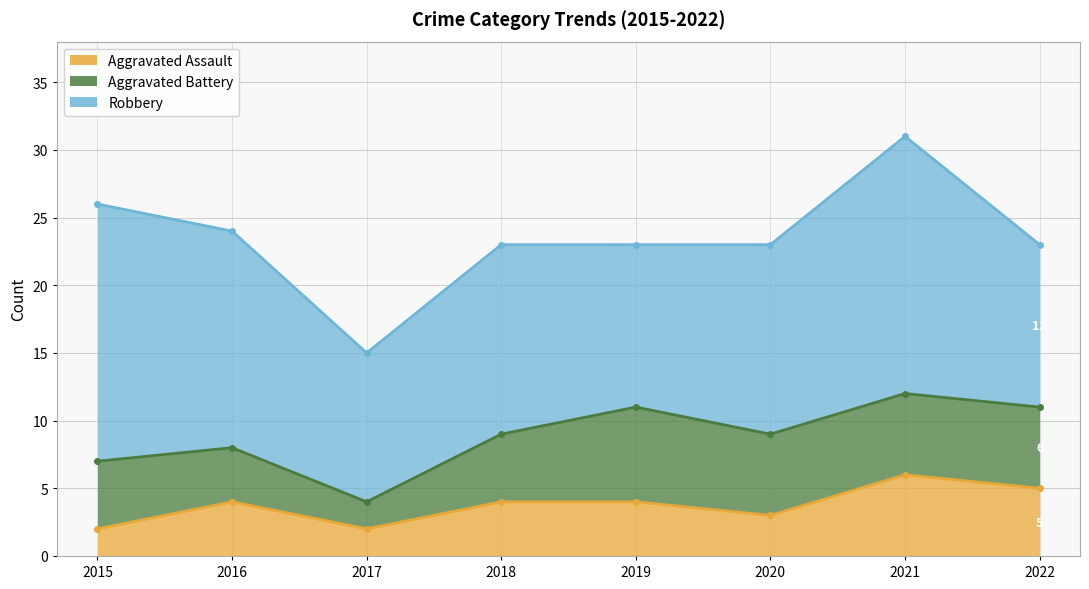

True or false: Aggravated Assault and Robbery cross at least once.

False